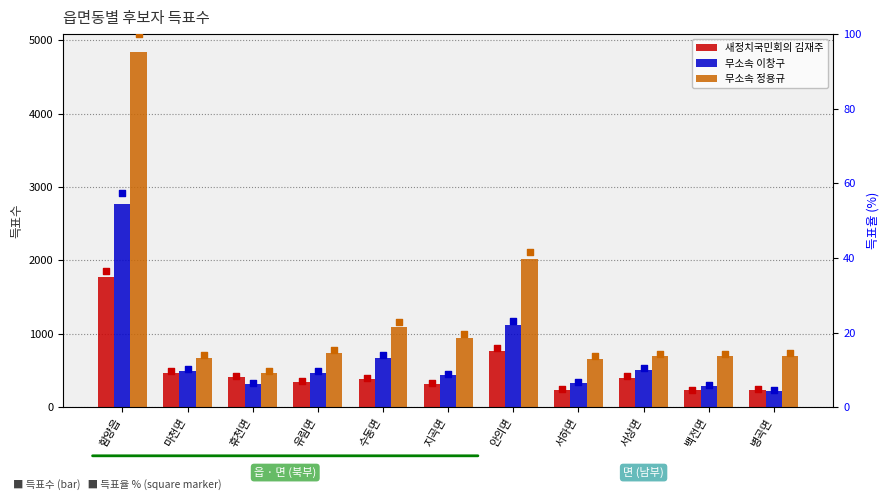

Which series has the widest spread of Y values?

무소속 정용규